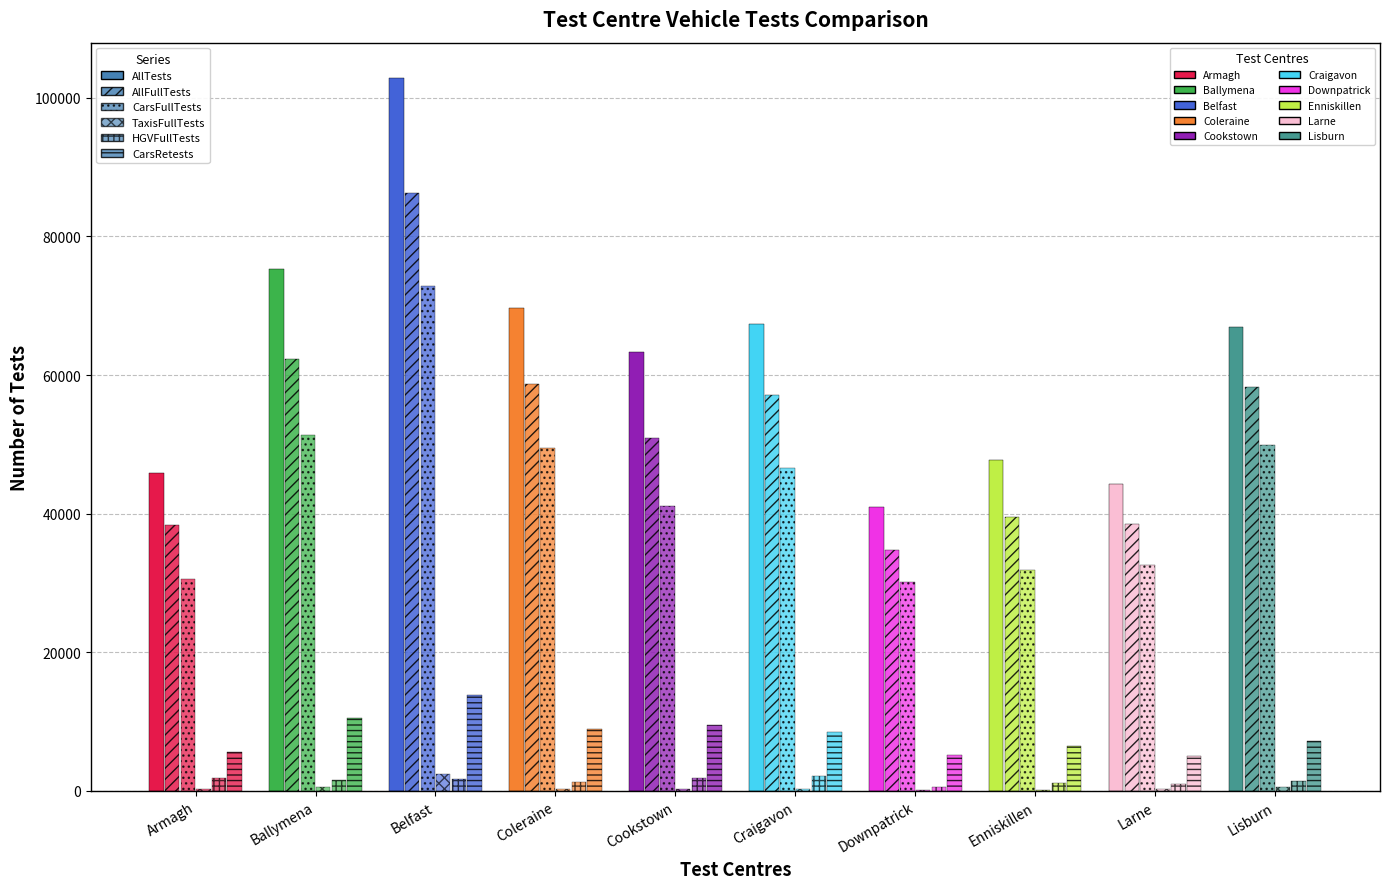

What is the maximum value shown in the chart?

102800